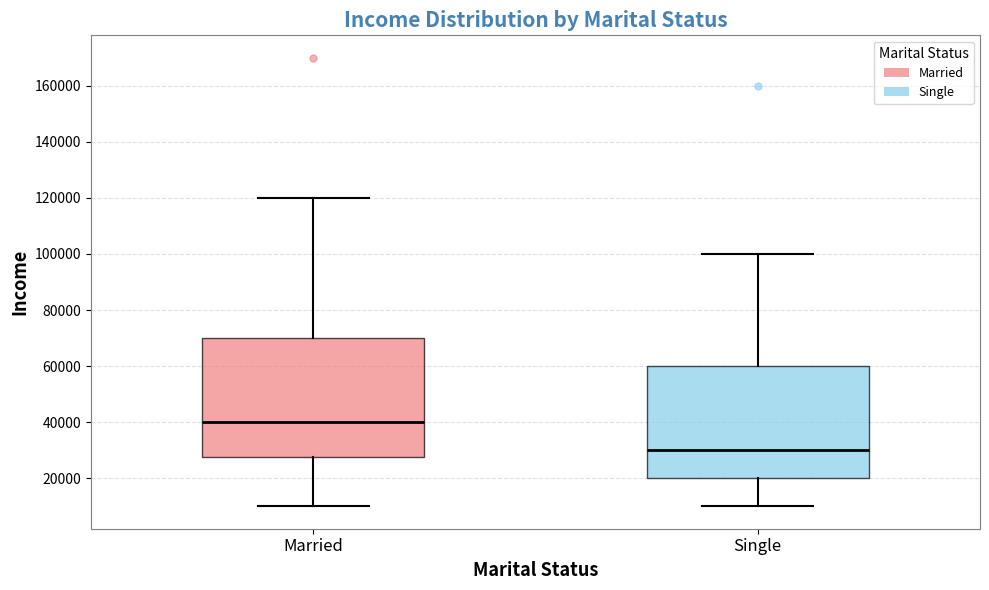

Comparing the boxes themselves (not the whiskers), which one is the tallest?

Married